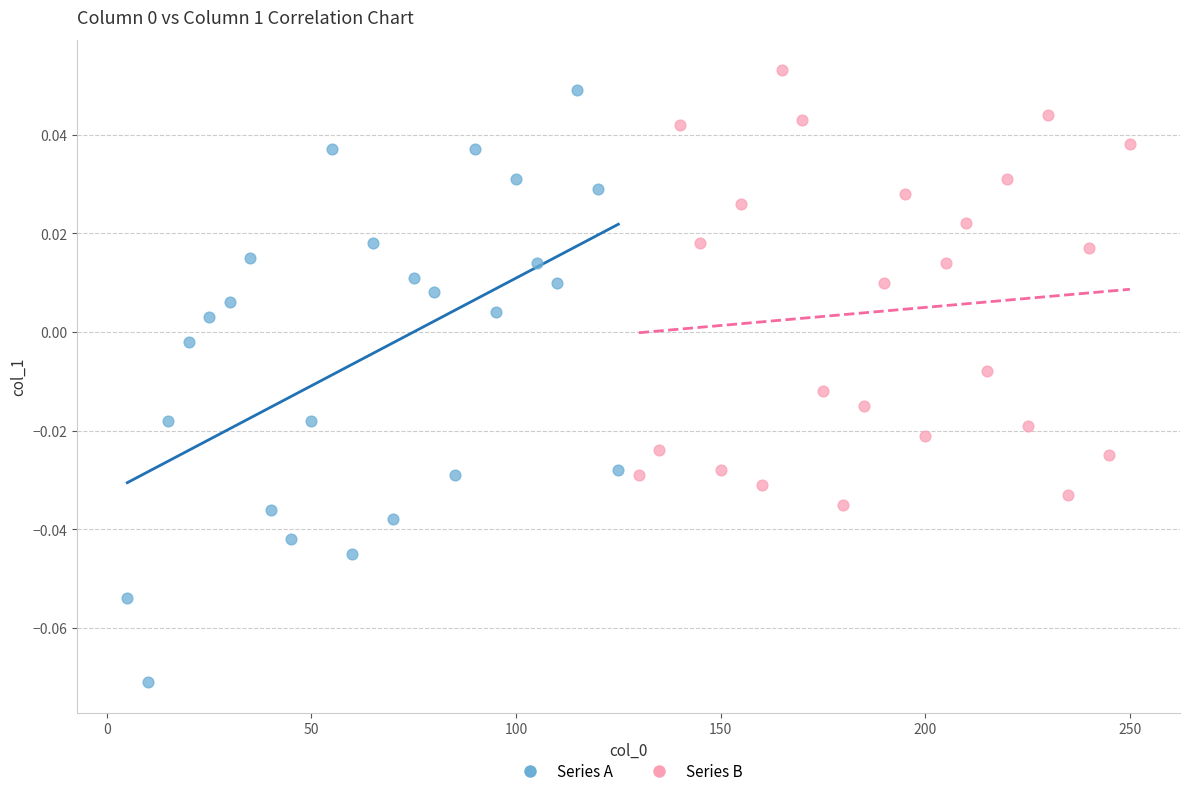

What are all the series names shown in the legend?

Series A, Series B